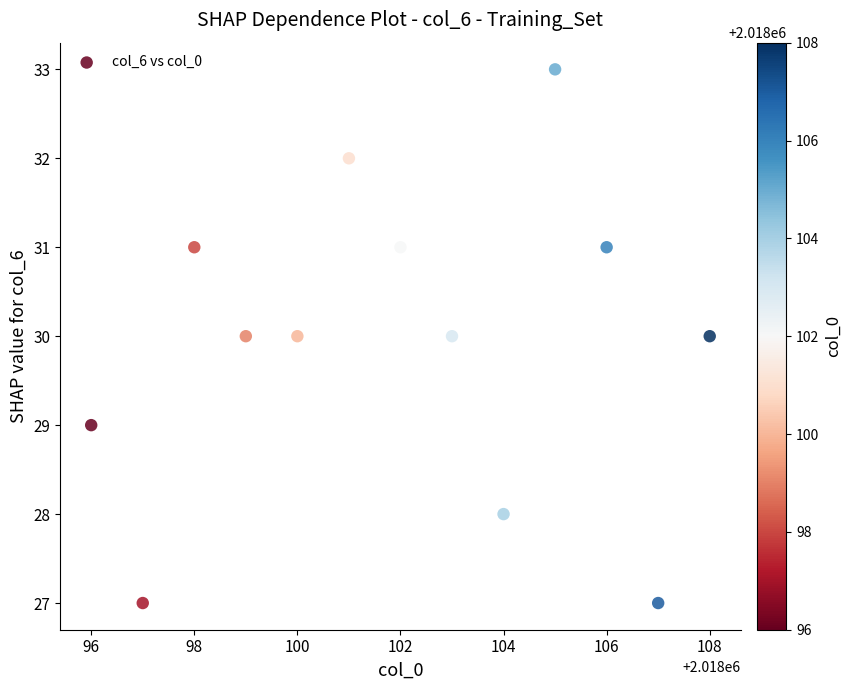

What is the range of Y values (max minus min)?

6